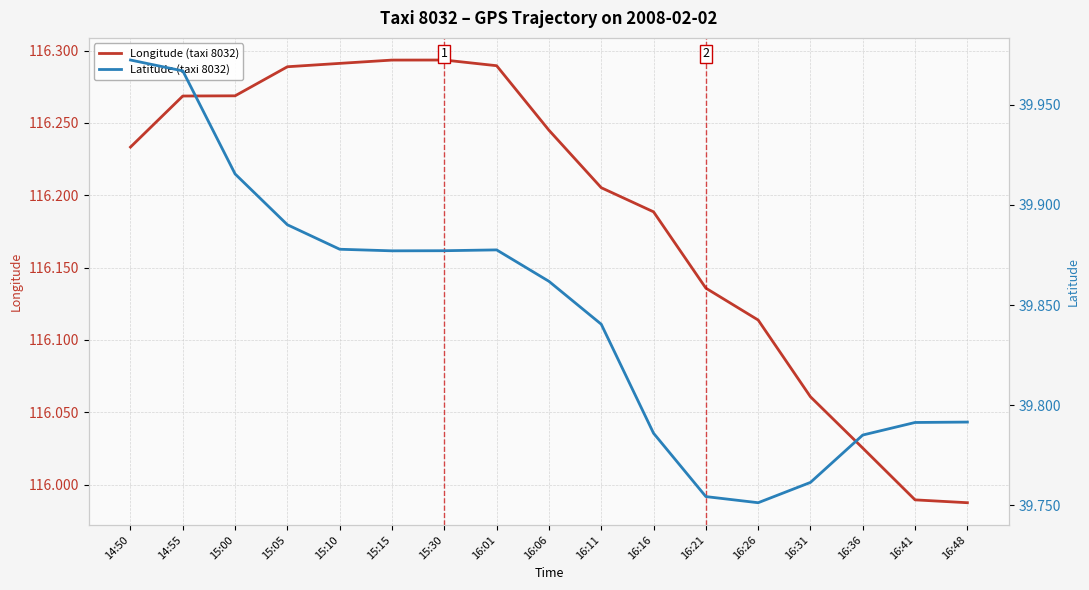

What position from the left is 16:26?

13